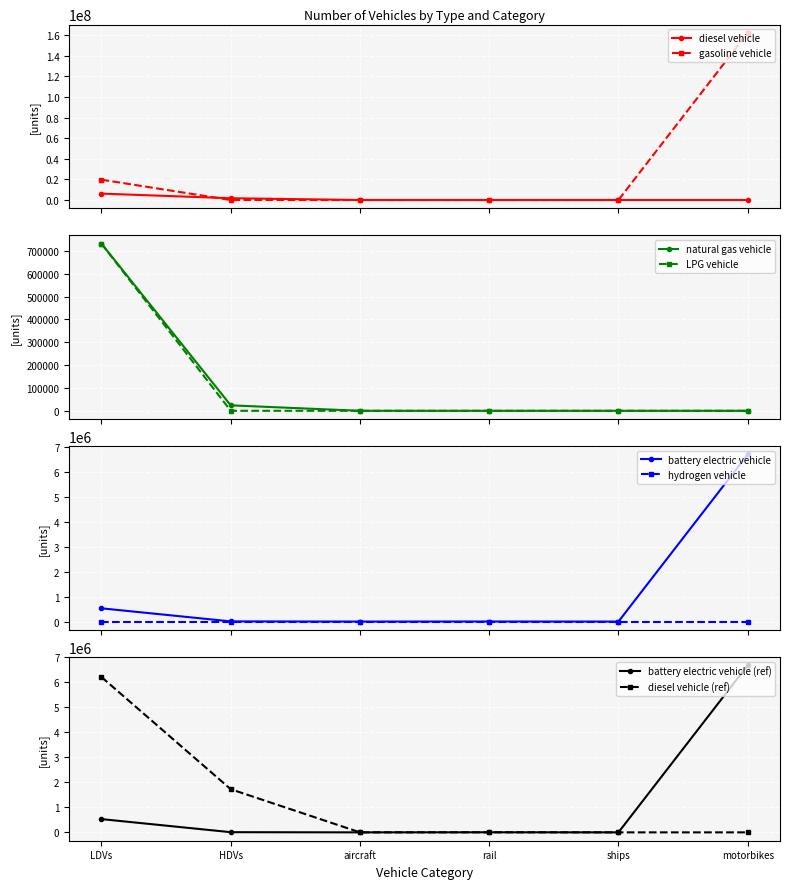

Between which two adjacent categories do diesel vehicle and battery electric vehicle first intersect?

aircraft and rail